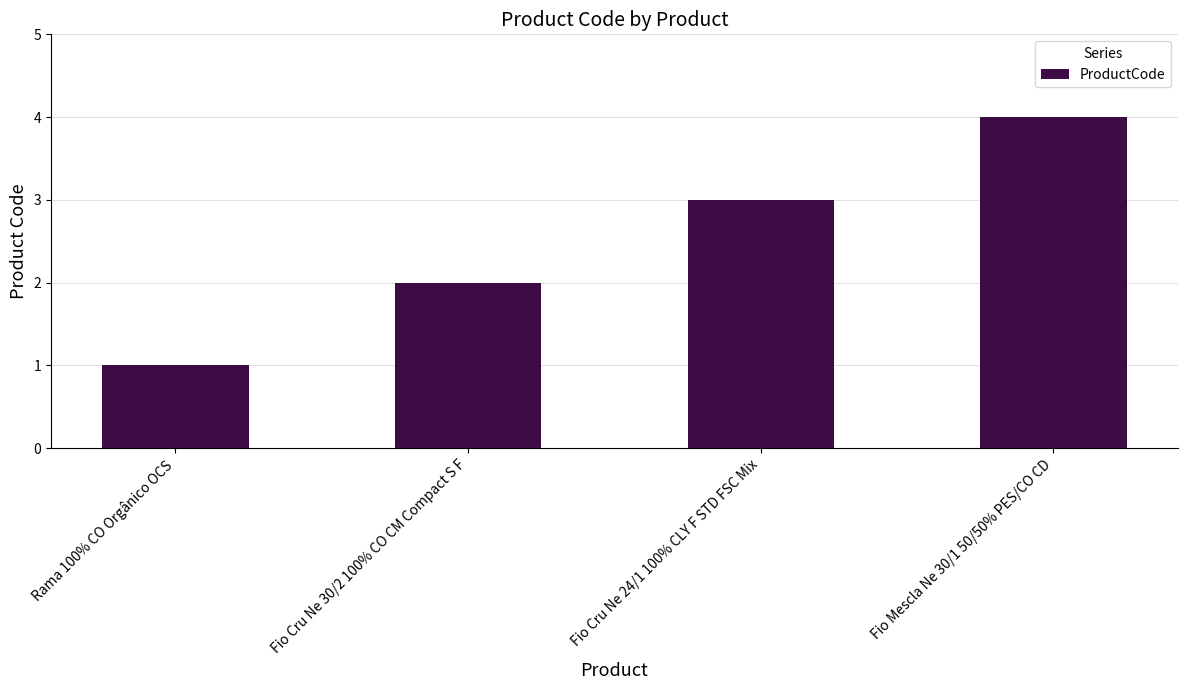

What is the difference between the values at Fio Cru Ne 24/1 100% CLY F STD FSC Mix and Rama 100% CO Orgânico OCS?

2